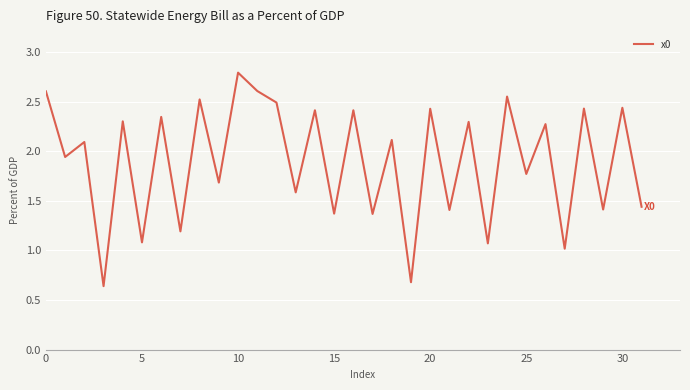

What is the maximum value shown in the chart?

2.8